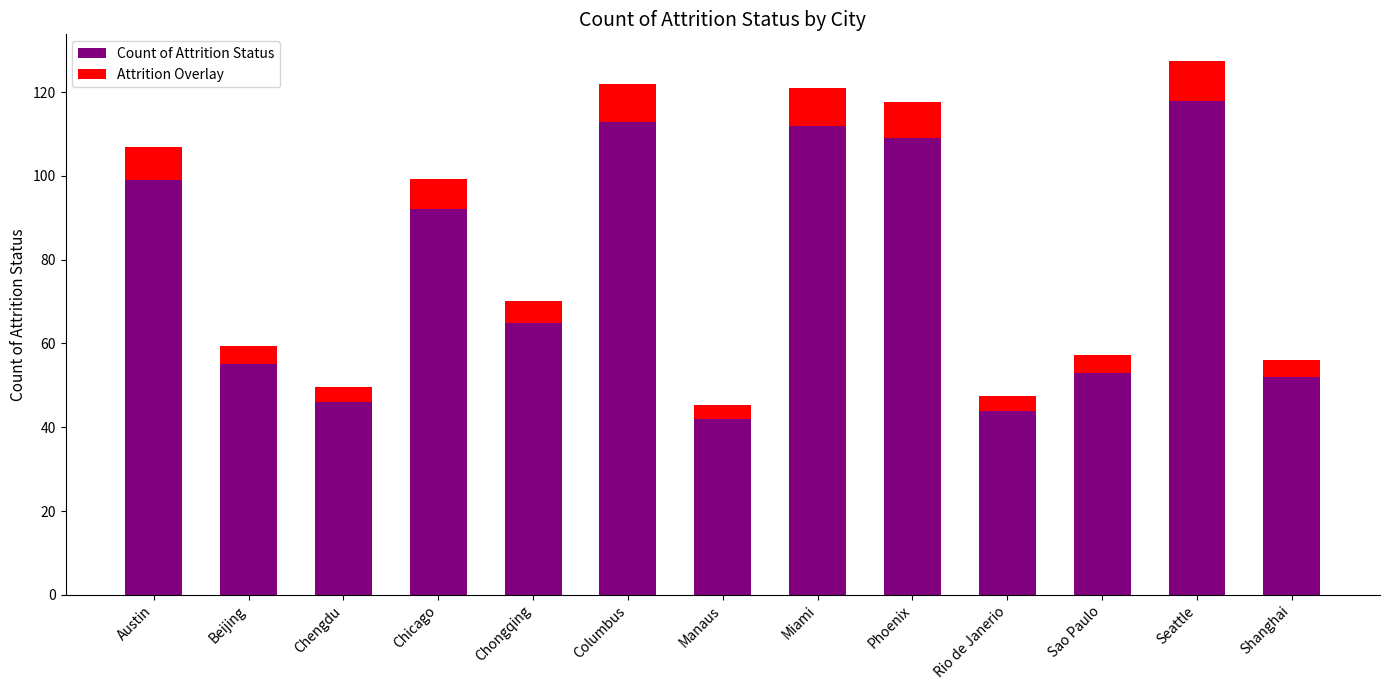

What is the total value across all series at Austin?

106.9